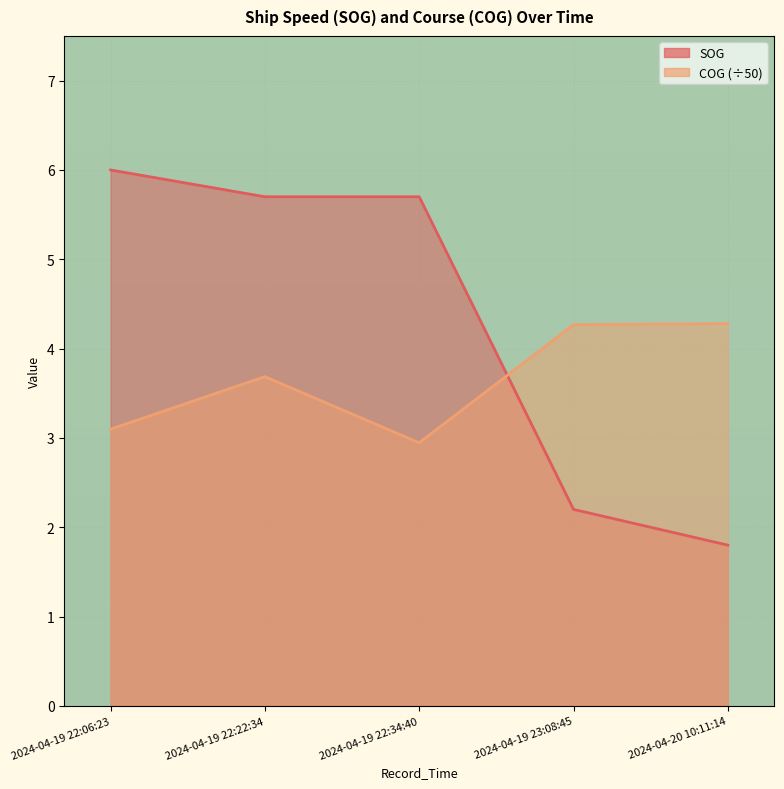

Rank the series by their maximum value, from highest to lowest.

SOG, COG